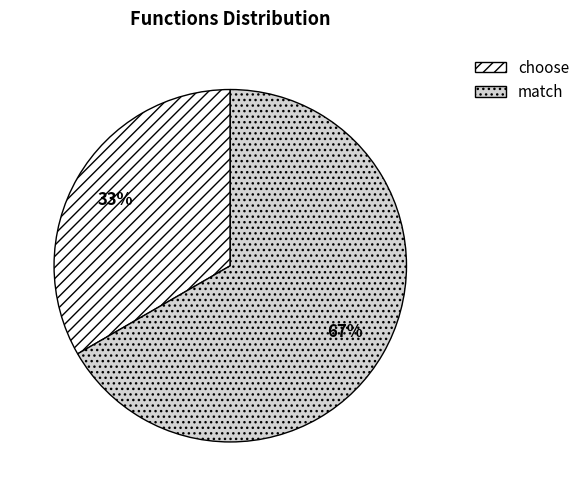

To the nearest percent, what is the average slice percentage?

50%